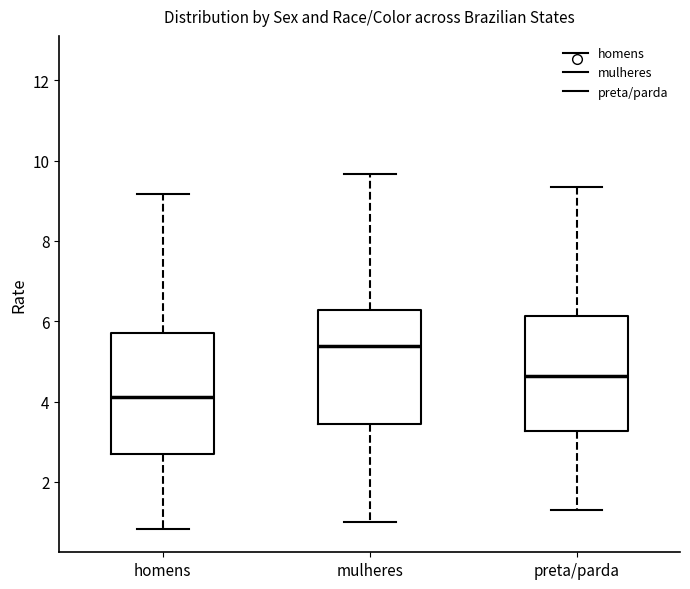

Reading left to right, transcribe this box plot: for each box, give where its median line is, the range the box spans, and where its two whiskers end, as read against the y-axis. The values are not printed on the chart, so give them approximately, as read against the axis.

homens: median 4.2, box 2.6 to 5.8, whiskers 0.8 to 9.2
mulheres: median 5.4, box 3.4 to 6.2, whiskers 1.0 to 9.6
preta/parda: median 4.6, box 3.2 to 6.2, whiskers 1.4 to 9.4